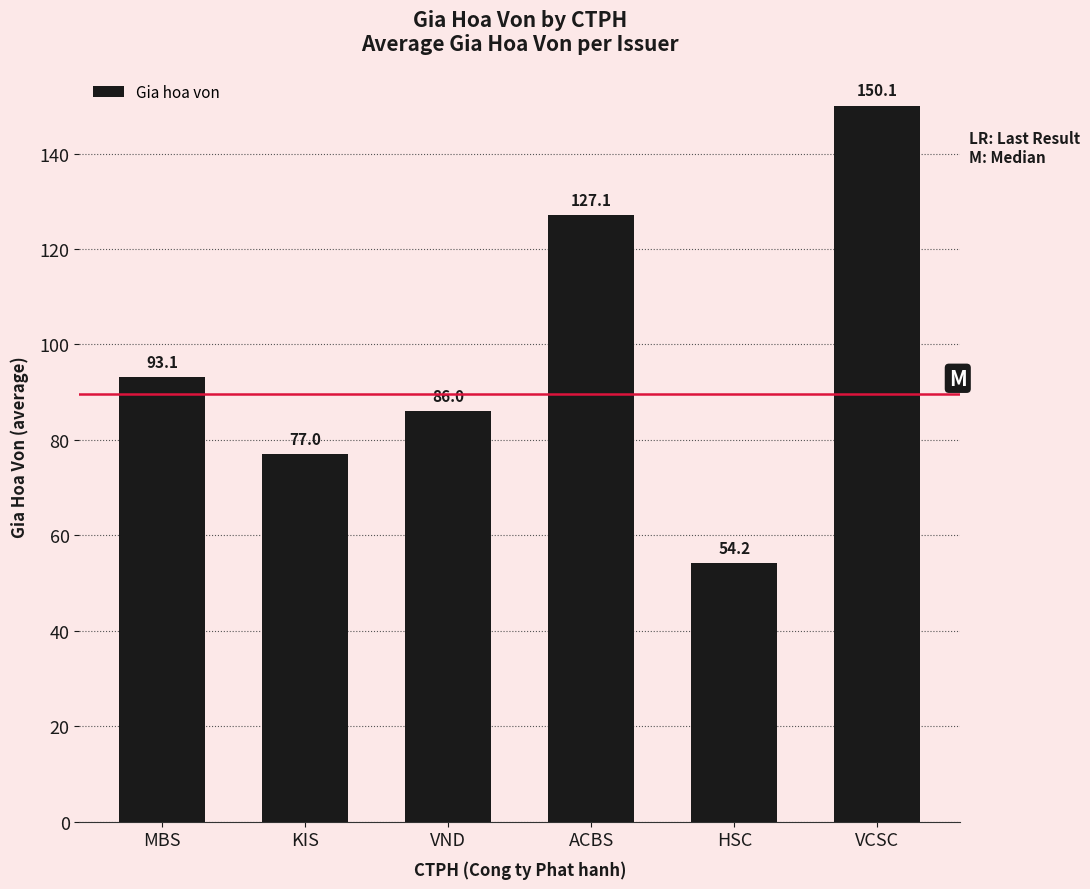

What is the minimum value shown in the chart?

54.2